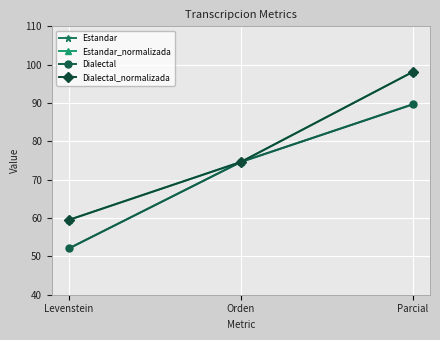

What is the maximum value shown in the chart?

98.1